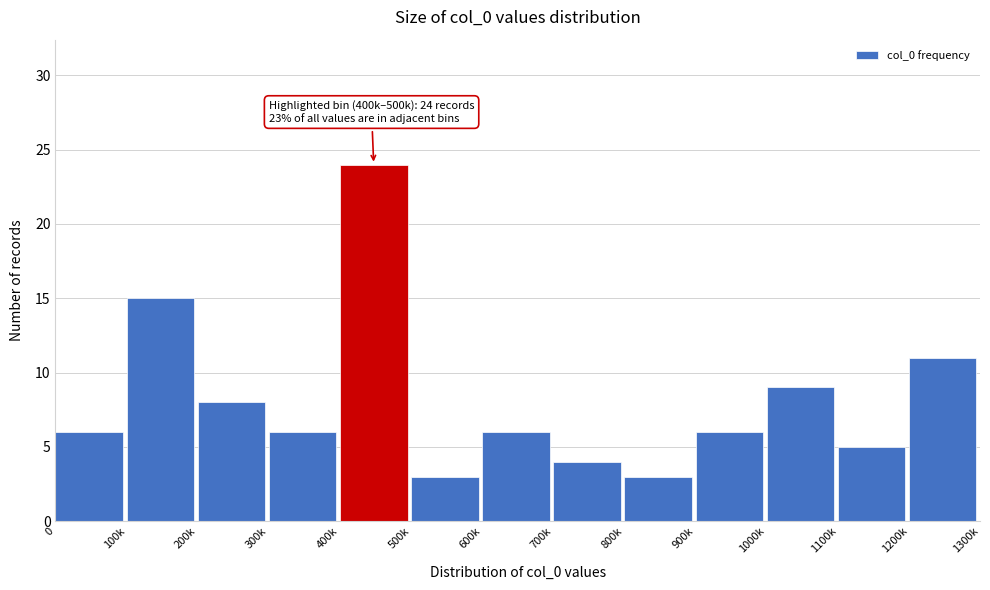

Reading left to right, transcribe all the data shown in this chart.

0=6	100k=15	200k=8	300k=6	400k=24	500k=3	600k=6	700k=4	800k=3	900k=6	1000k=9	1100k=5	1200k=11